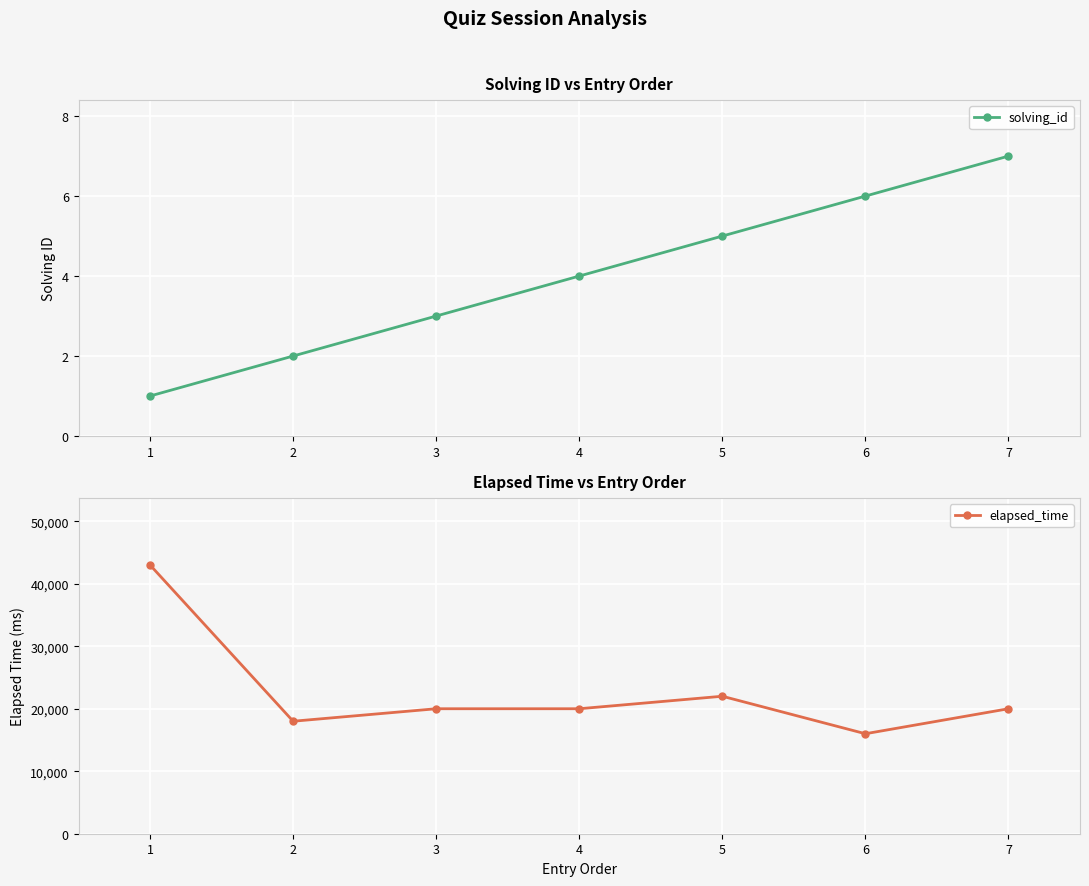

At which label is solving_id closest to 4?

4